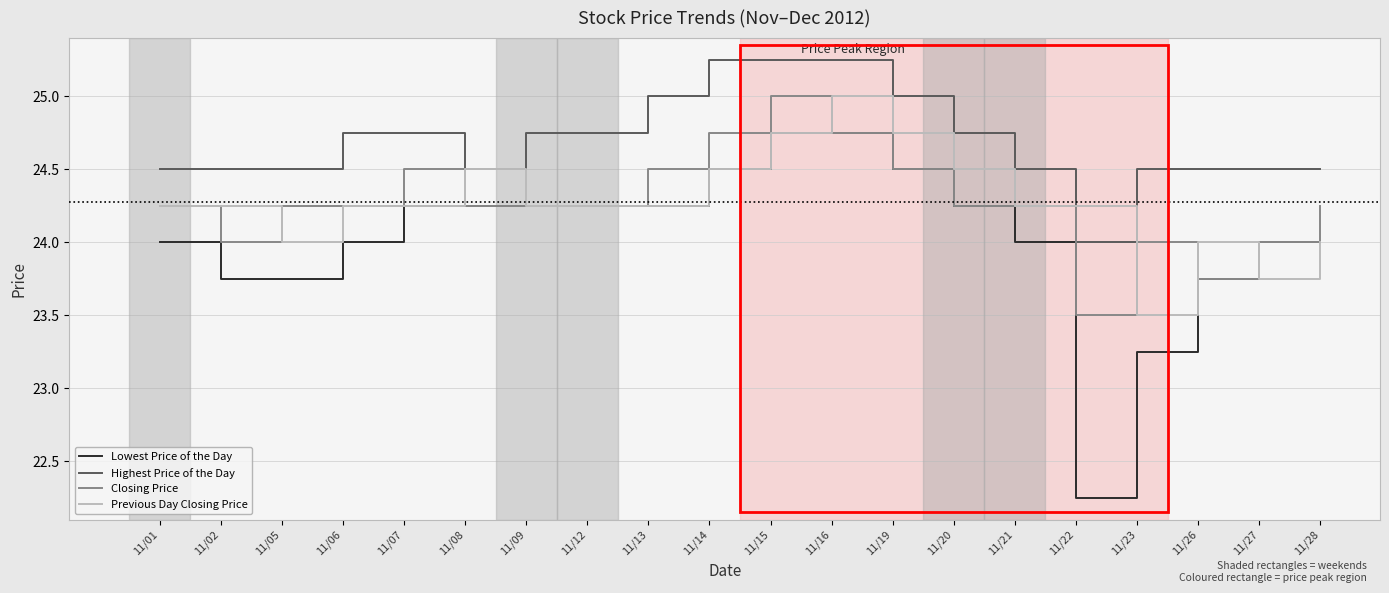

Count the Highest Price of the Day values in the range 24 to 25.

17